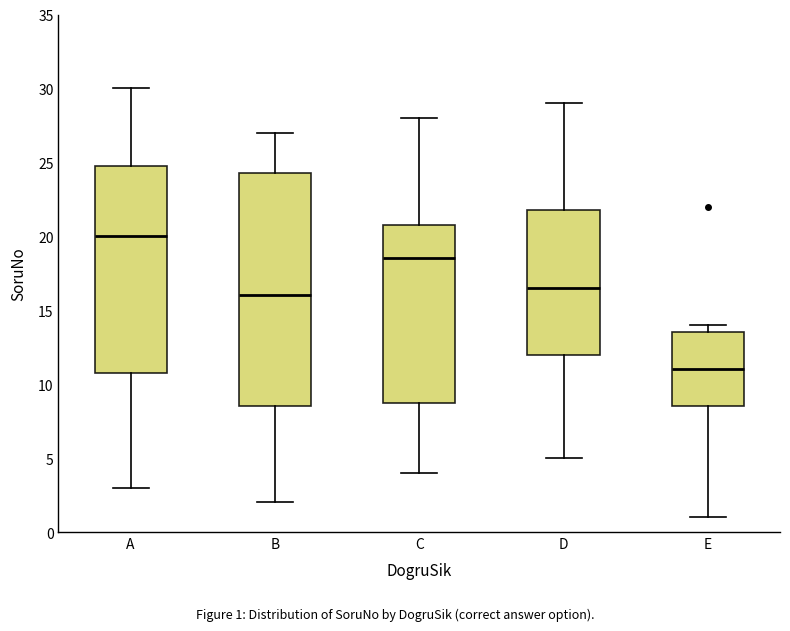

Where is the lower edge of the box for E on the y-axis? The values are not printed on the chart, so give them approximately, as read against the axis.

8.5